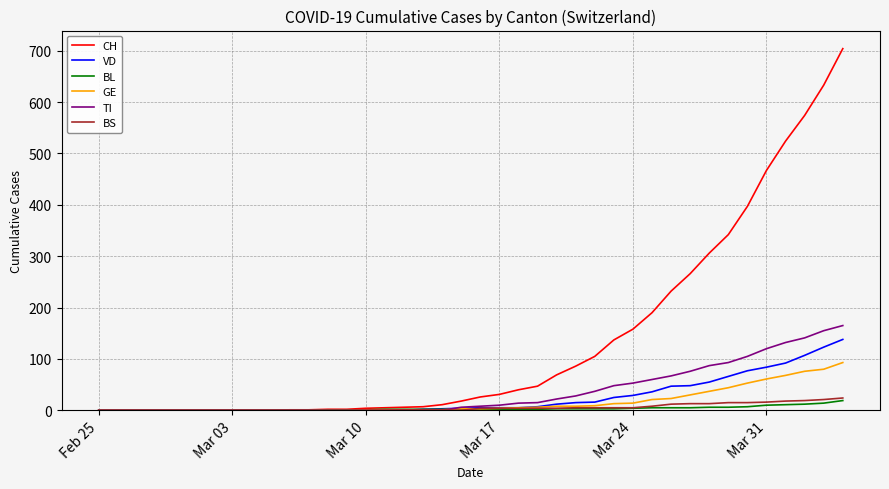

Which series has the largest total across all categories?

CH